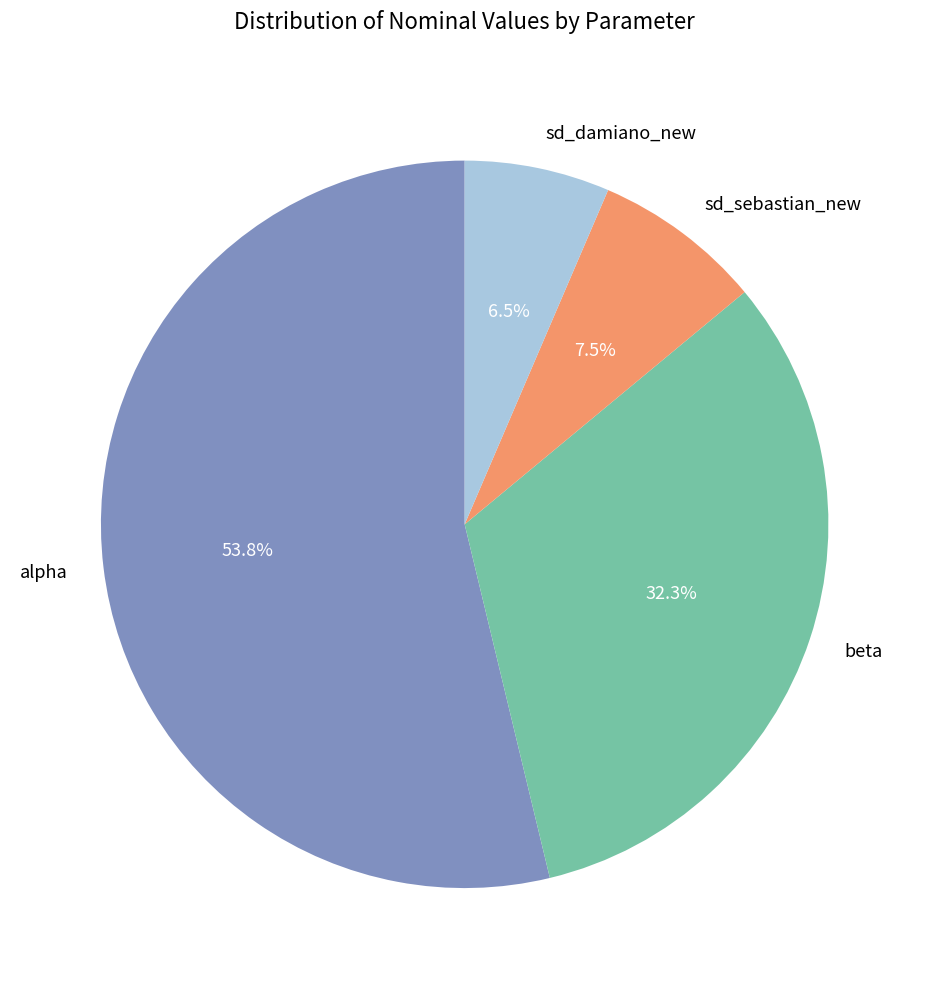

Do sd_damiano_new and beta together represent more than half of the pie?

No